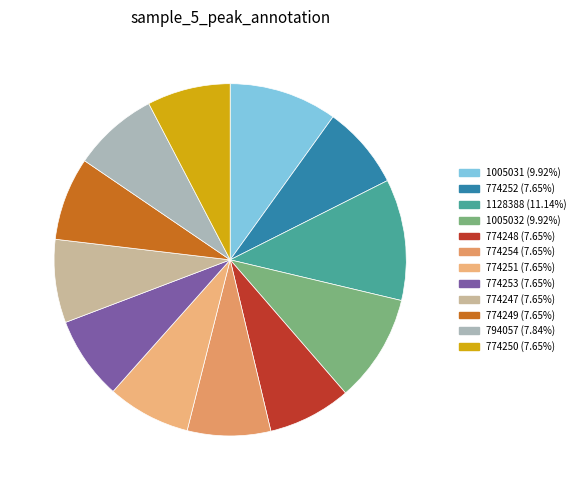

How many segments does this pie chart have?

12